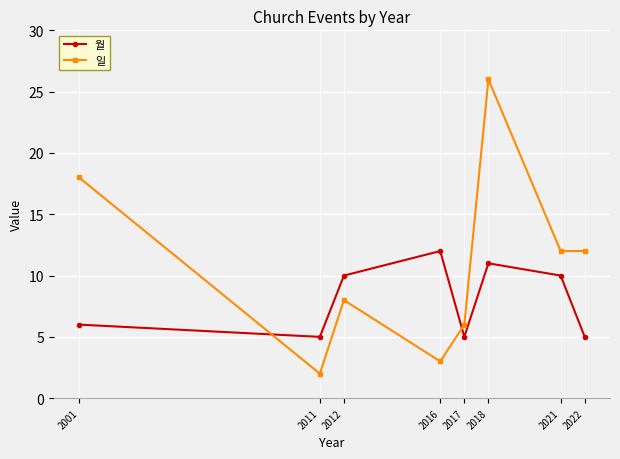

Where is the first local minimum for 월?

2011